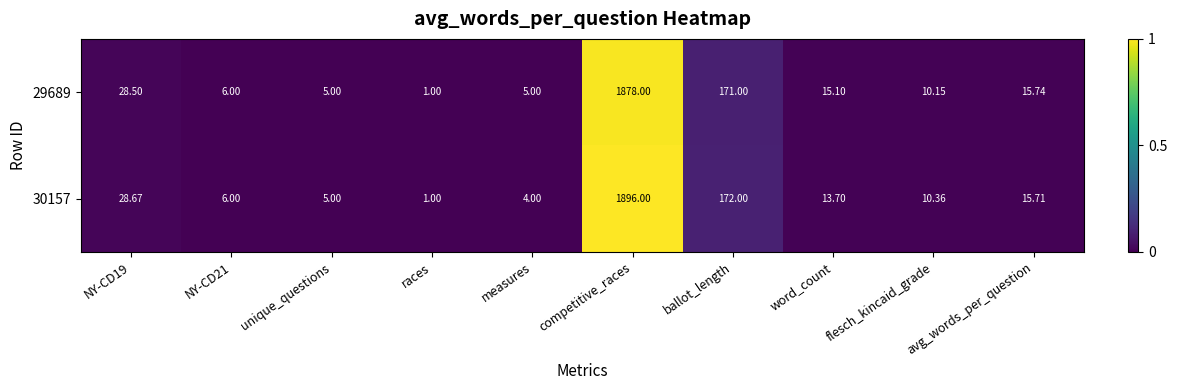

How many data points in 29689 are less than 15?

5